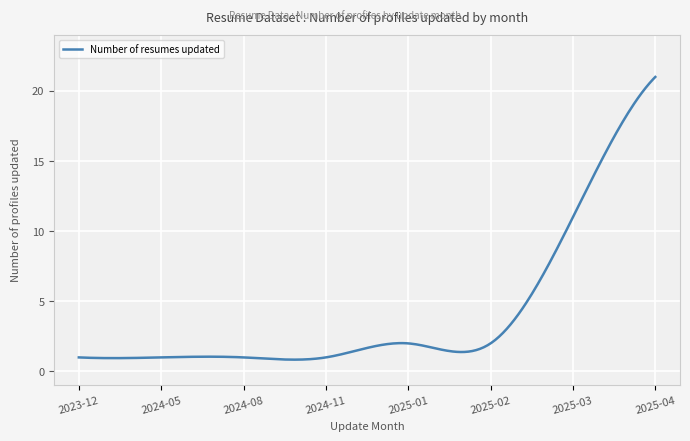

What is the difference between the maximum and minimum values?

20.2